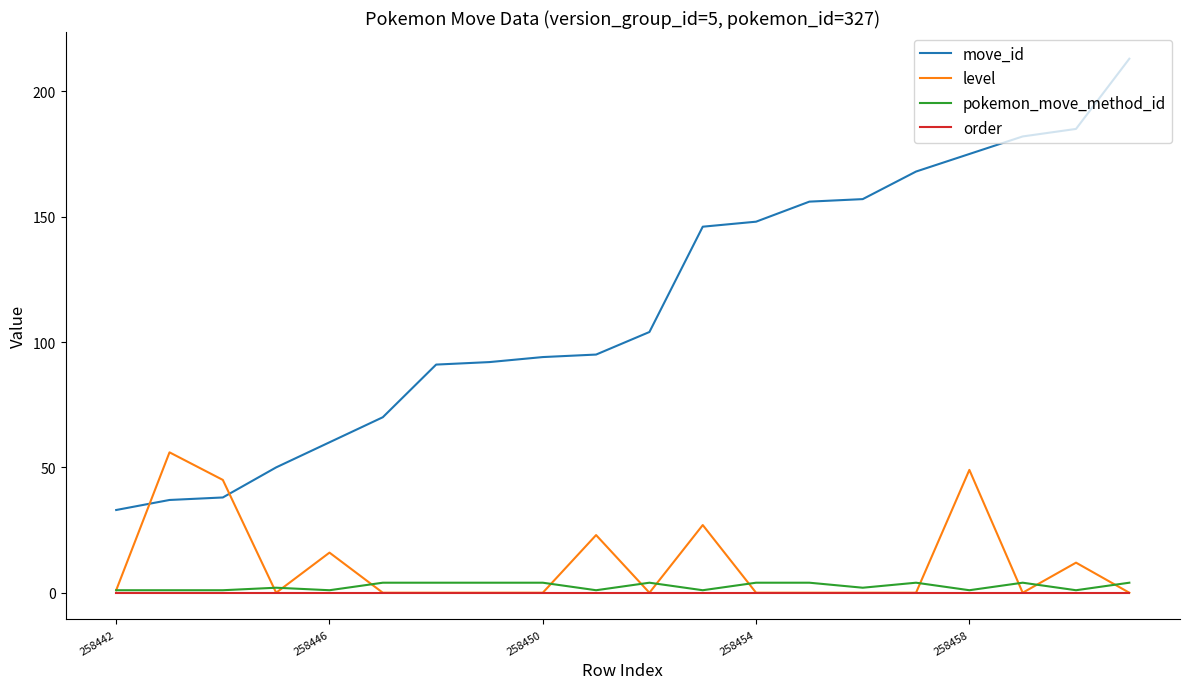

Which series has the largest range (max minus min)?

move_id